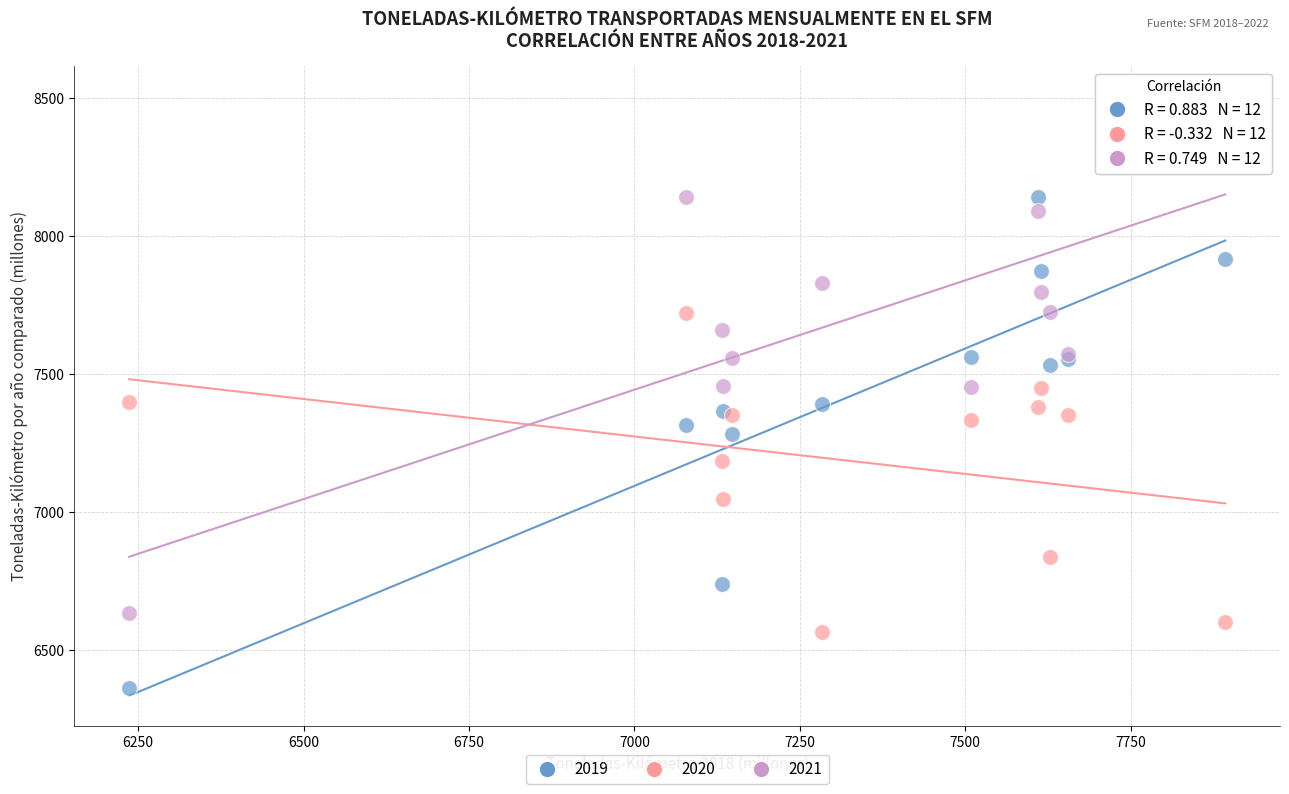

In the 2019 series, what Y value is closest to 7253?

7283.2